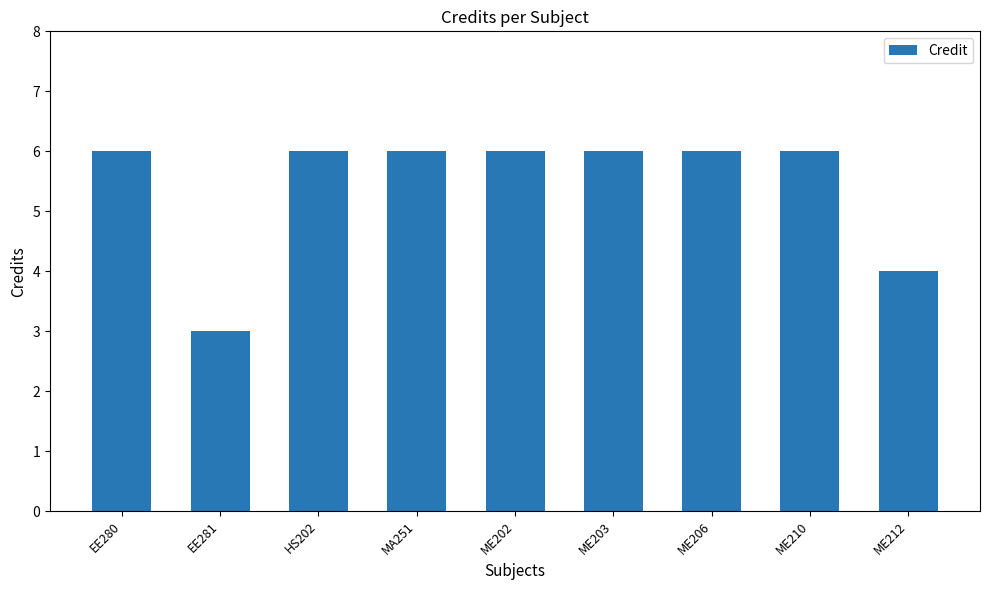

What is the label of the 1st bar from the left?

EE280